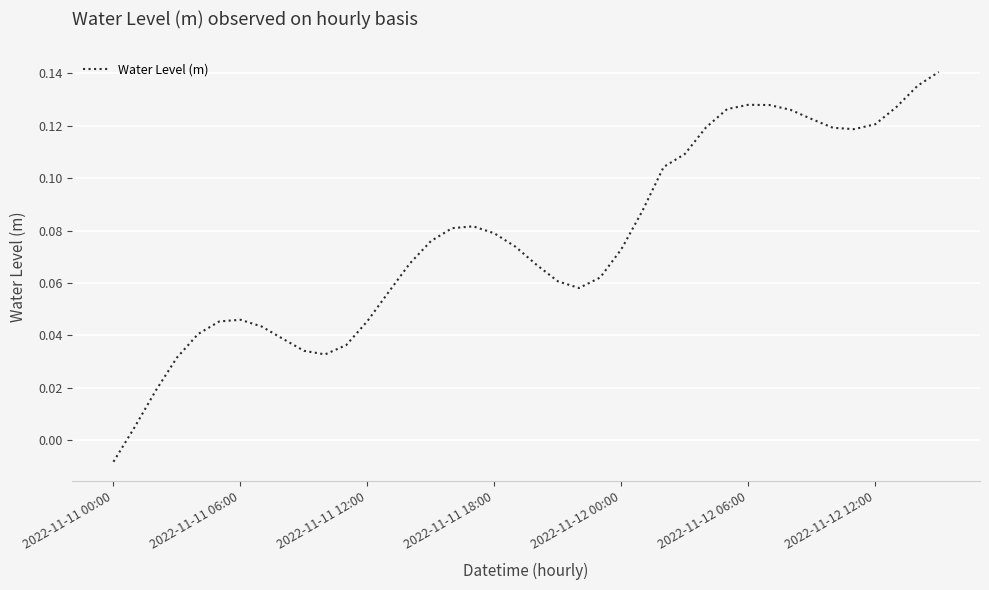

At which category does the chart reach its minimum across all series?

2022-11-11 00:00